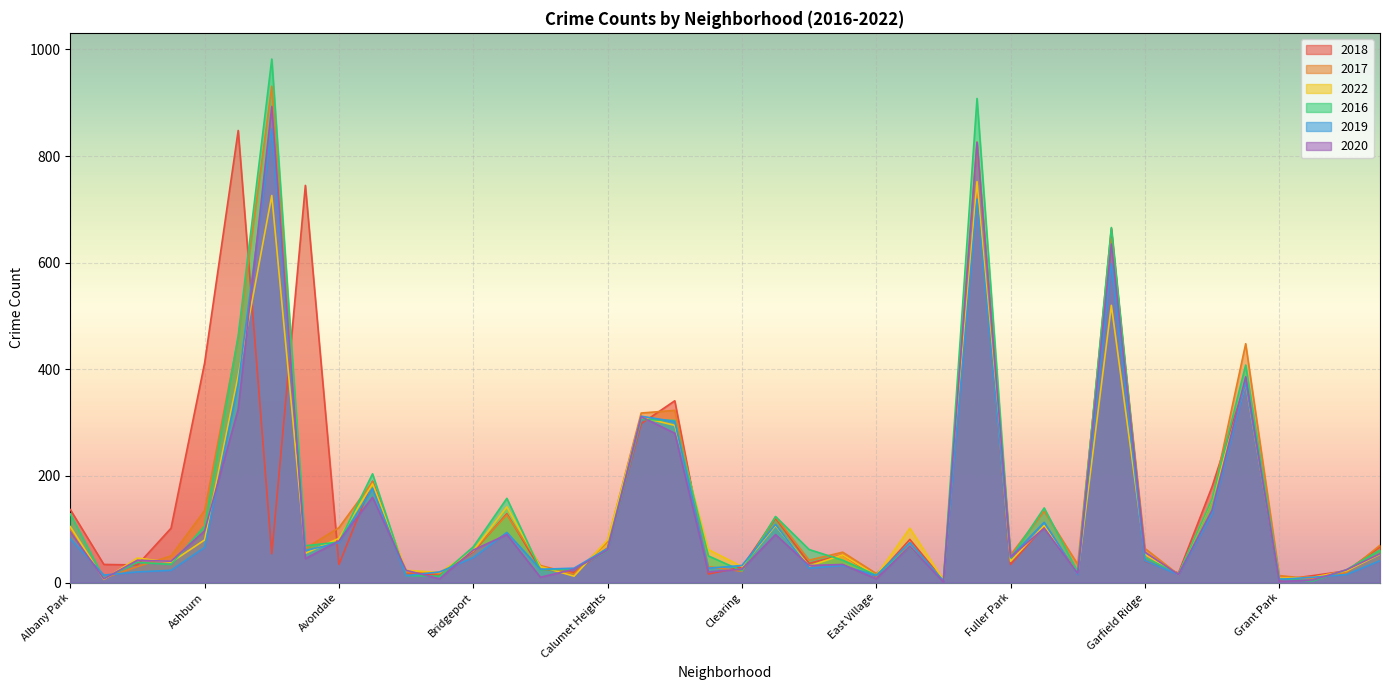

Between which two adjacent categories do 2017 and 2022 first intersect?

Albany Park and Andersonville